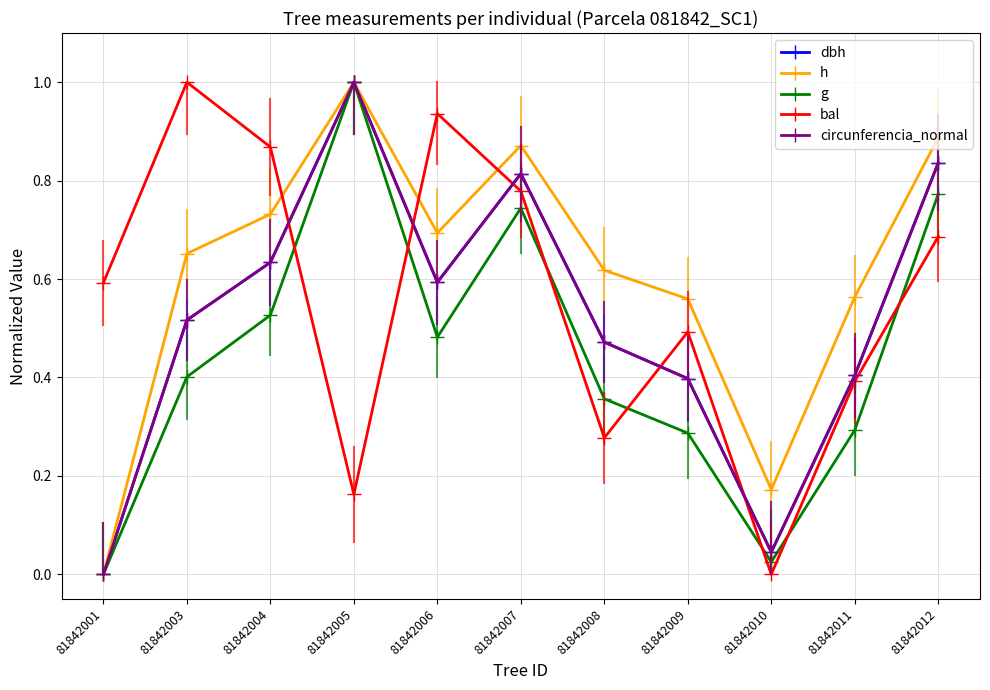

Which series changed the most between 81842008 and 81842011?

bal